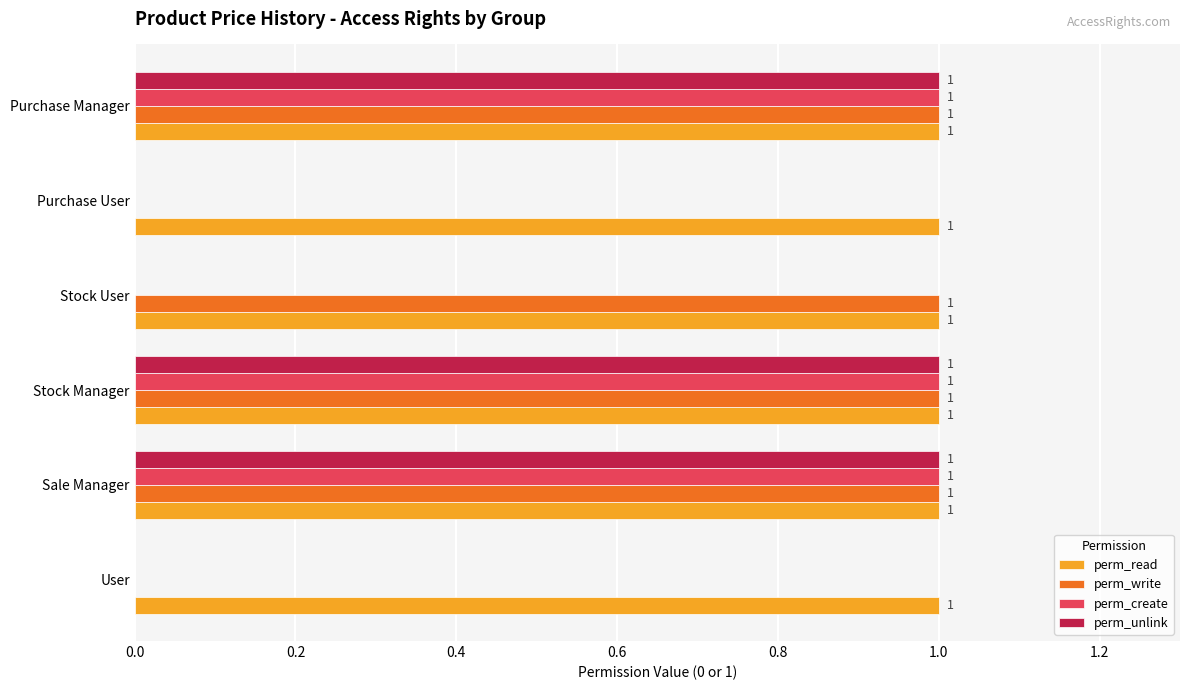

Which series changed the most between User and Stock User?

perm_write